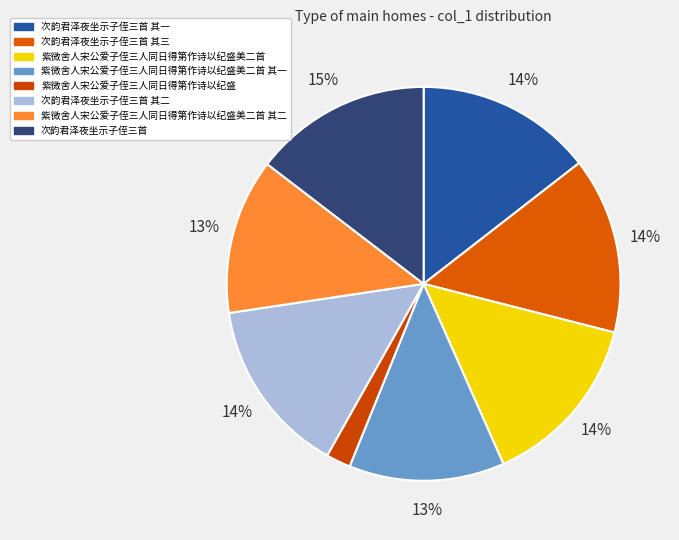

What percentage is the 次韵君泽夜坐示子侄三首 其二 slice, to the nearest percent?

14%